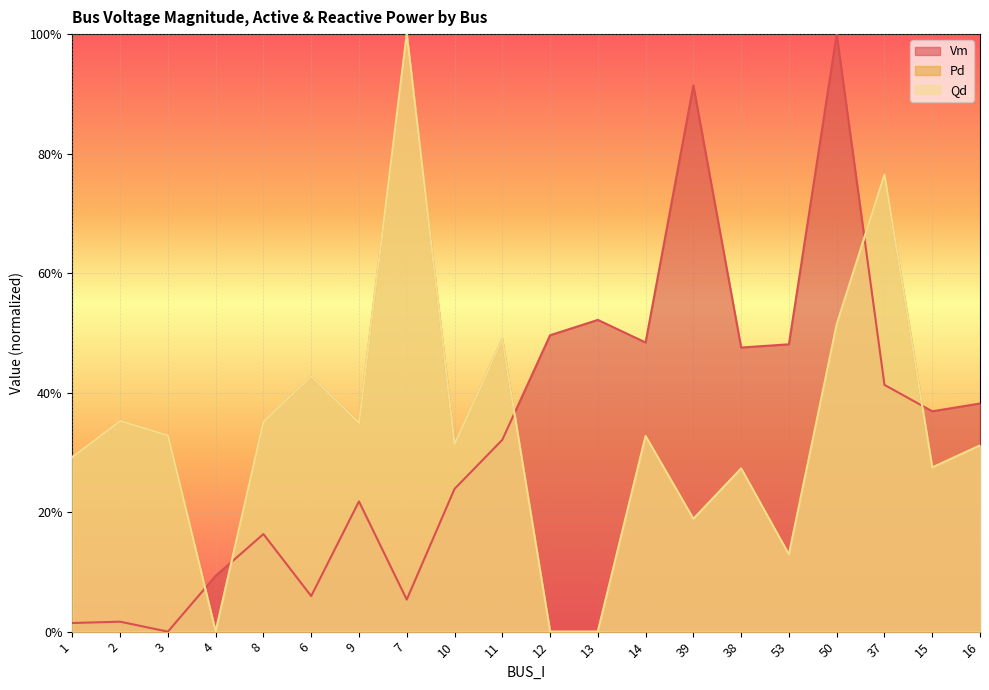

Is it true that Qd equals 0.3 at 37?

False